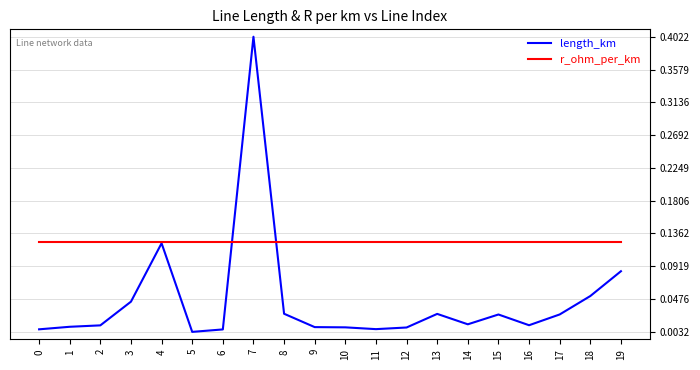

Is it true that length_km equals 0.2 at 4?

False